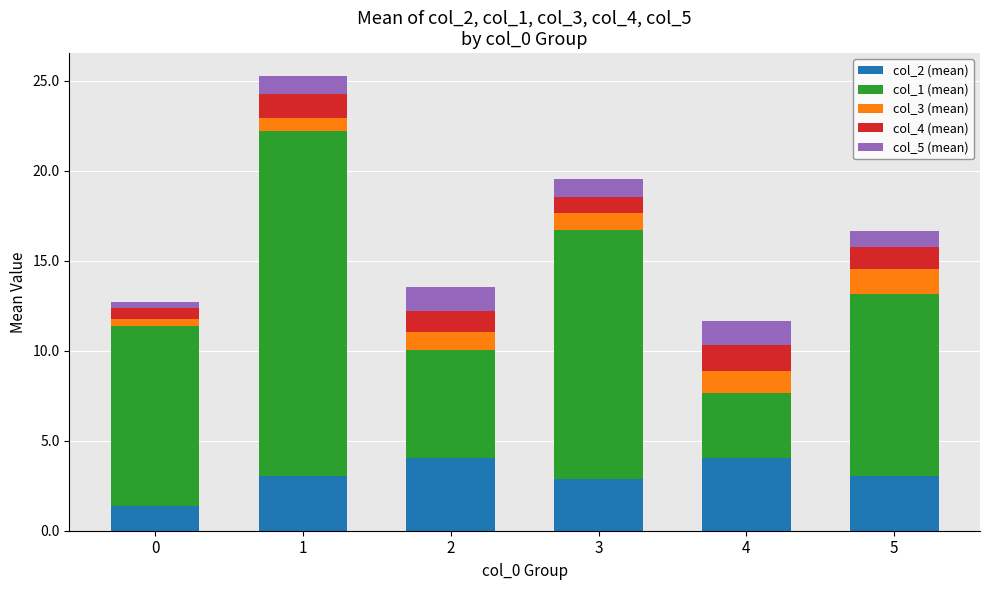

What is the total value across all series at 3?

19.5